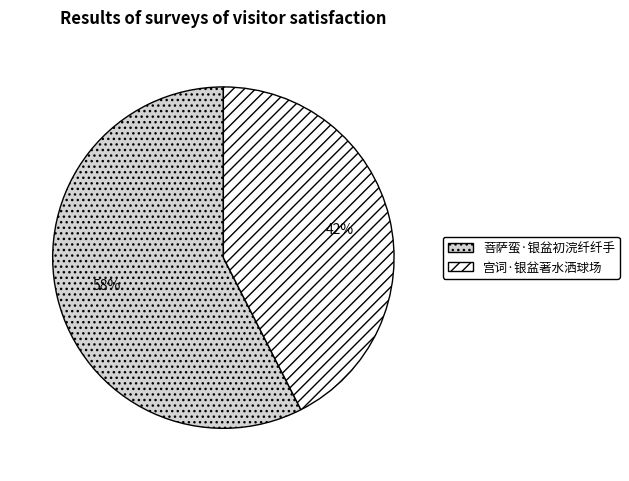

Rank the categories by value from highest to lowest.

菩萨蛮·银盆初浣纤纤手, 宫词·银盆著水洒球场